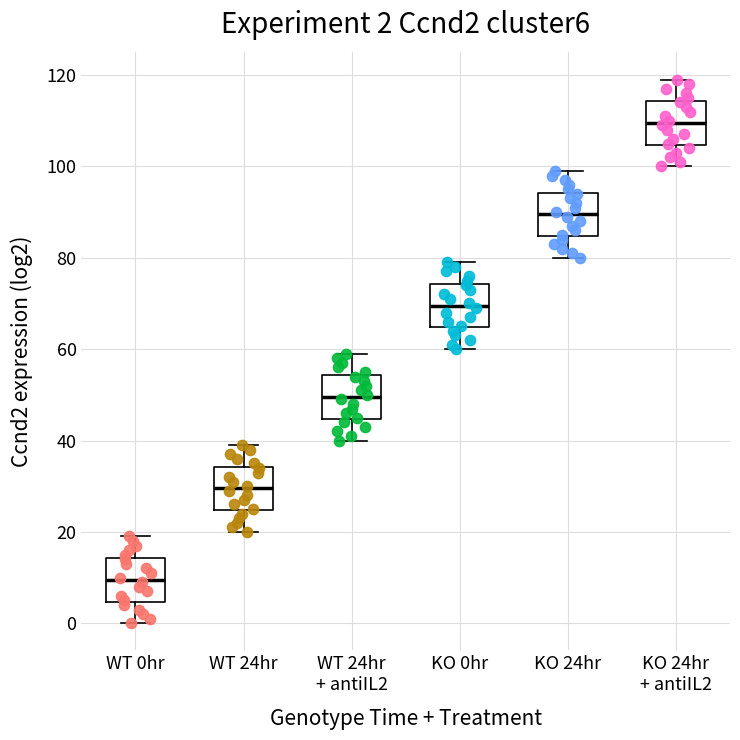

Which box's median line is the lowest?

WT 0hr